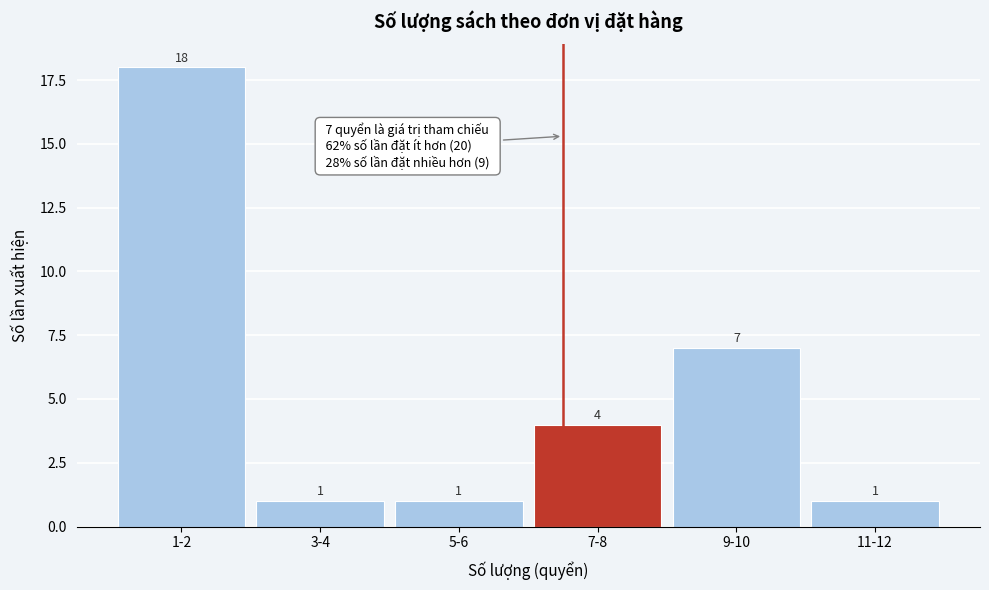

Reading left to right, what are all the values shown in this chart?

1-2=18	3-4=1	5-6=1	7-8=4	9-10=7	11-12=1